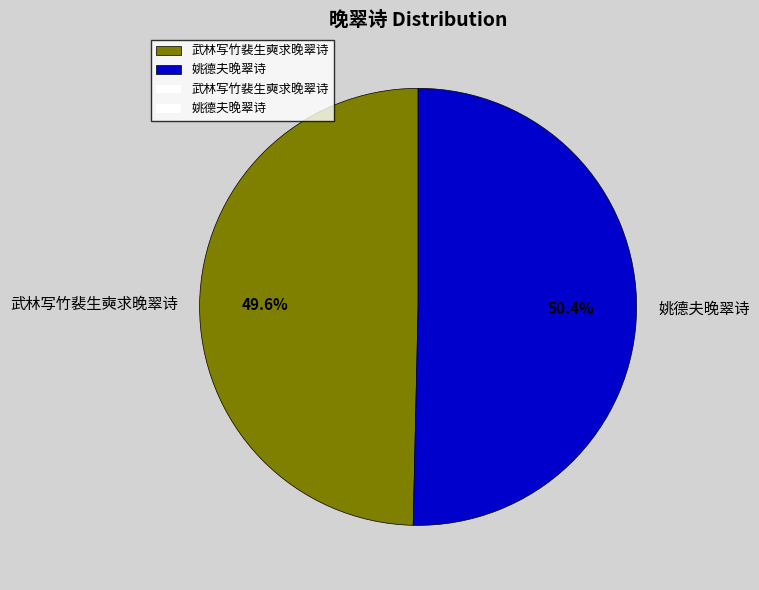

Count the number of slices in the pie.

2